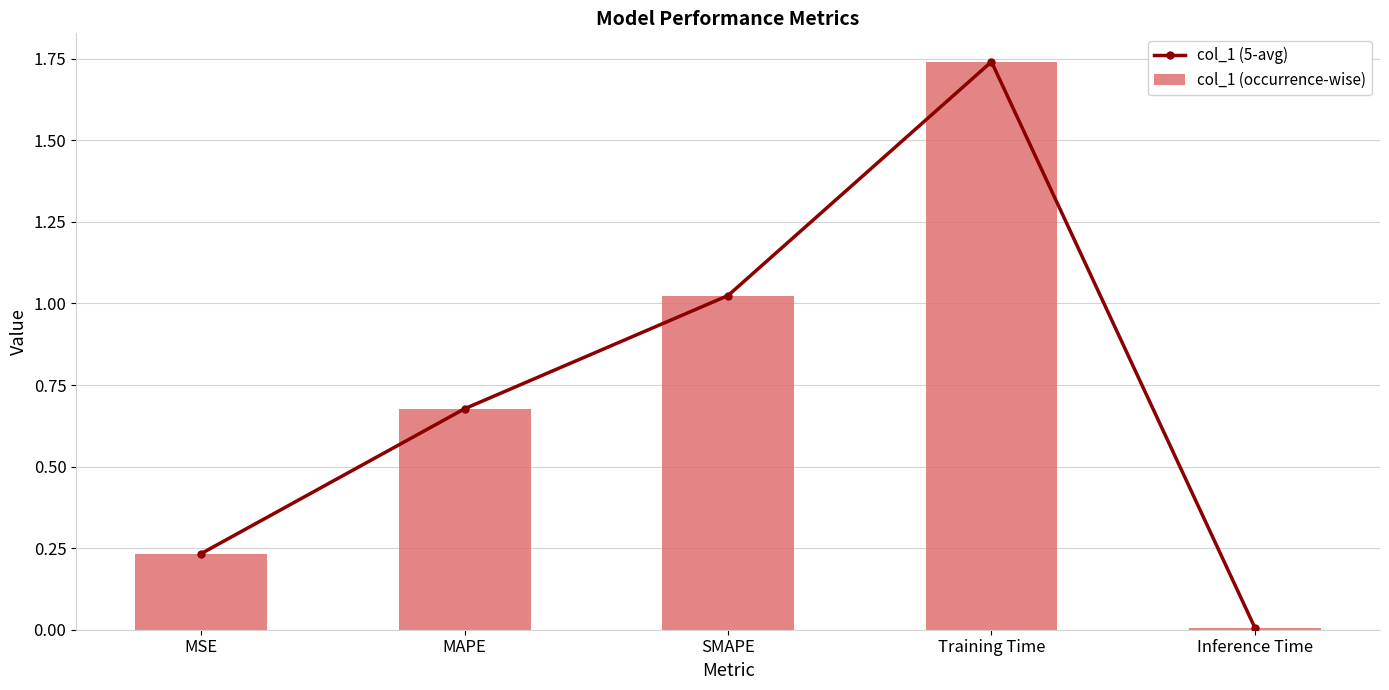

How many series are shown in this chart?

2